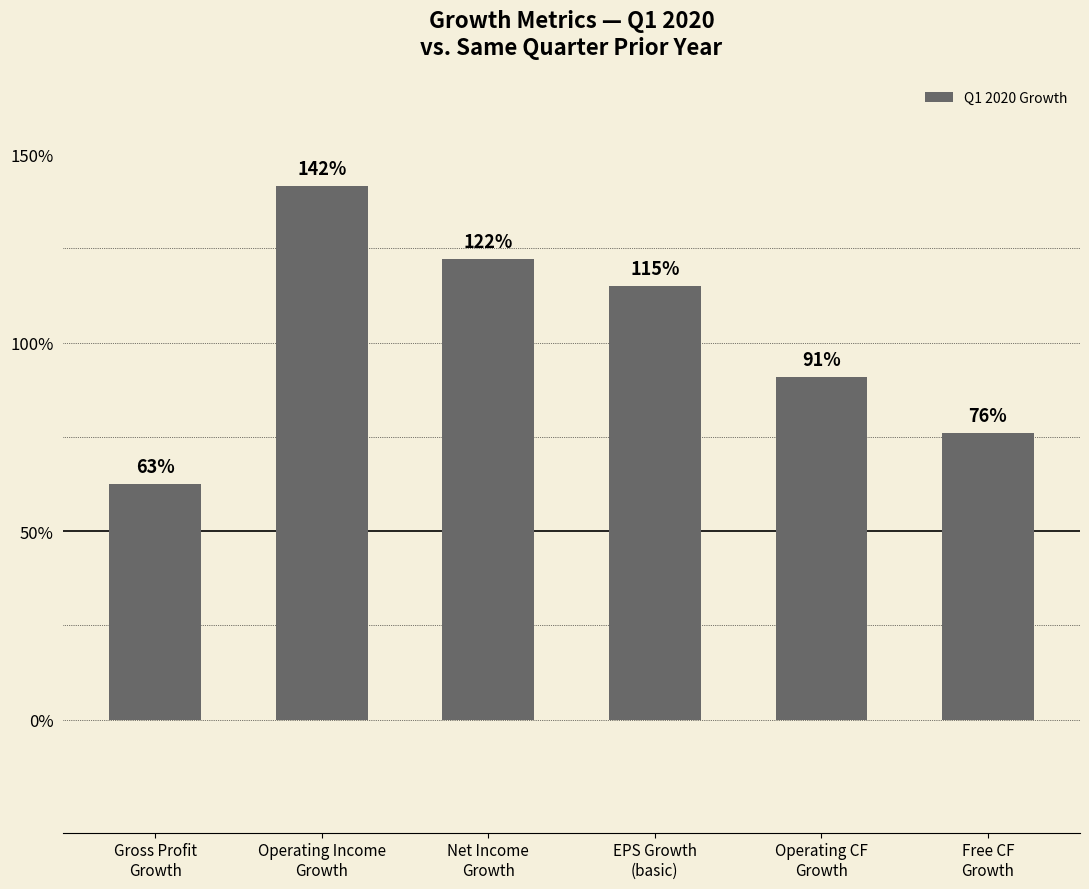

The chart shows a value of 0.2 at Gross Profit
Growth. True or false?

False